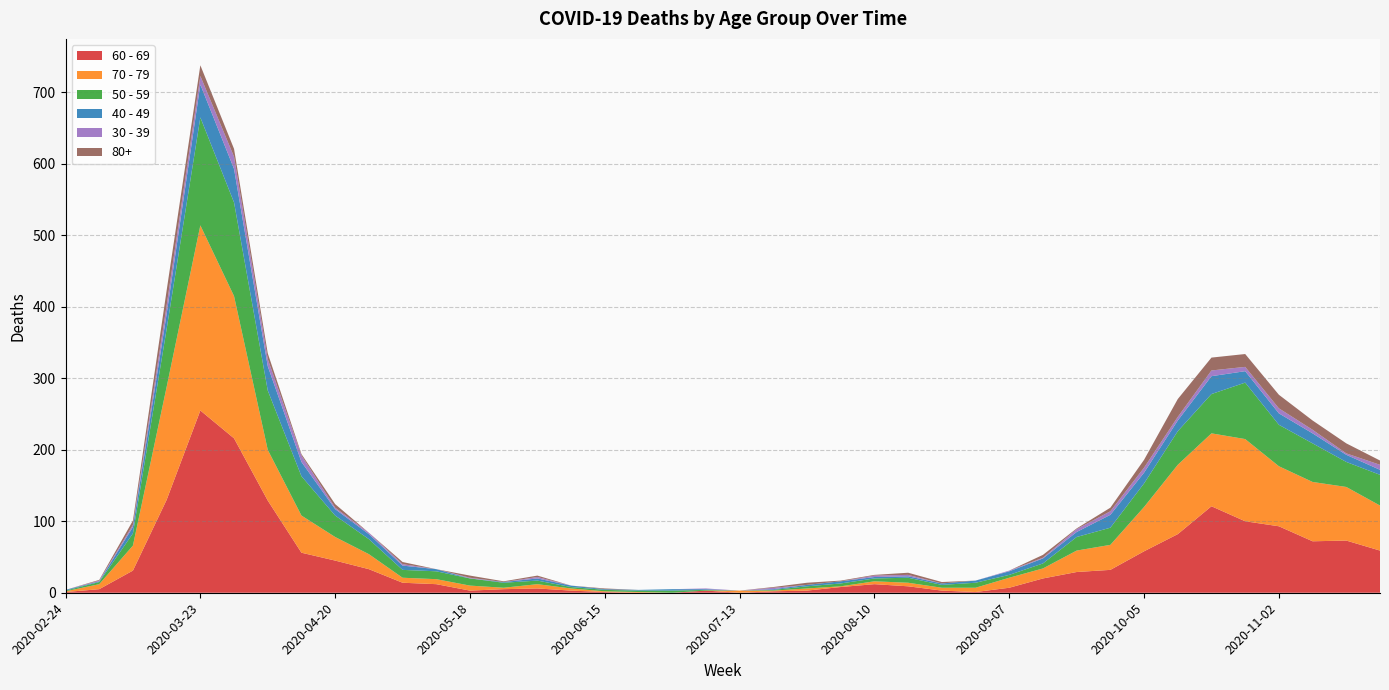

Reading right to left, extract all data points from this chart.

30 - 39: 2020-11-23=7	2020-11-16=2	2020-11-09=5	2020-11-02=7	2020-10-26=6	2020-10-19=8	2020-10-12=5	2020-10-05=7	2020-09-28=5	2020-09-21=4	2020-09-14=1	2020-09-07=1	2020-08-31=0	2020-08-24=0	2020-08-17=2	2020-08-10=2	2020-08-03=0	2020-07-27=0	2020-07-20=2	2020-07-13=0	2020-07-06=1	2020-06-29=0	2020-06-22=0	2020-06-15=0	2020-06-08=0	2020-06-01=2	2020-05-25=0	2020-05-18=1	2020-05-11=0	2020-05-04=2	2020-04-27=2	2020-04-20=2	2020-04-13=9	2020-04-06=10	2020-03-30=17	2020-03-23=12	2020-03-16=12	2020-03-09=3	2020-03-02=1	2020-02-24=0
40 - 49: 2020-11-23=7	2020-11-16=10	2020-11-09=14	2020-11-02=16	2020-10-26=16	2020-10-19=25	2020-10-12=15	2020-10-05=15	2020-09-28=18	2020-09-21=7	2020-09-14=7	2020-09-07=5	2020-08-31=3	2020-08-24=2	2020-08-17=2	2020-08-10=2	2020-08-03=3	2020-07-27=2	2020-07-20=1	2020-07-13=0	2020-07-06=1	2020-06-29=2	2020-06-22=1	2020-06-15=1	2020-06-08=2	2020-06-01=3	2020-05-25=1	2020-05-18=0	2020-05-11=3	2020-05-04=6	2020-04-27=7	2020-04-20=9	2020-04-13=20	2020-04-06=34	2020-03-30=47	2020-03-23=46	2020-03-16=21	2020-03-09=9	2020-03-02=1	2020-02-24=1
50 - 59: 2020-11-23=43	2020-11-16=35	2020-11-09=54	2020-11-02=58	2020-10-26=79	2020-10-19=55	2020-10-12=47	2020-10-05=33	2020-09-28=24	2020-09-21=19	2020-09-14=7	2020-09-07=4	2020-08-31=7	2020-08-24=4	2020-08-17=7	2020-08-10=4	2020-08-03=4	2020-07-27=3	2020-07-20=1	2020-07-13=0	2020-07-06=1	2020-06-29=3	2020-06-22=2	2020-06-15=2	2020-06-08=2	2020-06-01=5	2020-05-25=7	2020-05-18=10	2020-05-11=11	2020-05-04=11	2020-04-27=21	2020-04-20=30	2020-04-13=55	2020-04-06=83	2020-03-30=131	2020-03-23=151	2020-03-16=81	2020-03-09=17	2020-03-02=3	2020-02-24=1
60 - 69: 2020-11-23=59	2020-11-16=73	2020-11-09=72	2020-11-02=93	2020-10-26=100	2020-10-19=121	2020-10-12=82	2020-10-05=58	2020-09-28=32	2020-09-21=29	2020-09-14=20	2020-09-07=7	2020-08-31=1	2020-08-24=3	2020-08-17=9	2020-08-10=12	2020-08-03=8	2020-07-27=3	2020-07-20=2	2020-07-13=0	2020-07-06=3	2020-06-29=0	2020-06-22=0	2020-06-15=1	2020-06-08=3	2020-06-01=6	2020-05-25=5	2020-05-18=3	2020-05-11=12	2020-05-04=14	2020-04-27=33	2020-04-20=45	2020-04-13=56	2020-04-06=129	2020-03-30=216	2020-03-23=255	2020-03-16=130	2020-03-09=31	2020-03-02=5	2020-02-24=1
70 - 79: 2020-11-23=63	2020-11-16=75	2020-11-09=83	2020-11-02=84	2020-10-26=115	2020-10-19=102	2020-10-12=97	2020-10-05=62	2020-09-28=35	2020-09-21=30	2020-09-14=14	2020-09-07=14	2020-08-31=6	2020-08-24=4	2020-08-17=5	2020-08-10=4	2020-08-03=1	2020-07-27=3	2020-07-20=1	2020-07-13=3	2020-07-06=0	2020-06-29=0	2020-06-22=1	2020-06-15=1	2020-06-08=3	2020-06-01=6	2020-05-25=2	2020-05-18=7	2020-05-11=7	2020-05-04=7	2020-04-27=21	2020-04-20=33	2020-04-13=52	2020-04-06=71	2020-03-30=199	2020-03-23=259	2020-03-16=158	2020-03-09=35	2020-03-02=7	2020-02-24=1
80+: 2020-11-23=6	2020-11-16=14	2020-11-09=13	2020-11-02=19	2020-10-26=18	2020-10-19=18	2020-10-12=25	2020-10-05=11	2020-09-28=5	2020-09-21=1	2020-09-14=4	2020-09-07=0	2020-08-31=0	2020-08-24=2	2020-08-17=3	2020-08-10=1	2020-08-03=1	2020-07-27=3	2020-07-20=1	2020-07-13=0	2020-07-06=0	2020-06-29=0	2020-06-22=0	2020-06-15=1	2020-06-08=0	2020-06-01=2	2020-05-25=1	2020-05-18=3	2020-05-11=0	2020-05-04=3	2020-04-27=0	2020-04-20=5	2020-04-13=2	2020-04-06=8	2020-03-30=11	2020-03-23=15	2020-03-16=21	2020-03-09=6	2020-03-02=1	2020-02-24=0